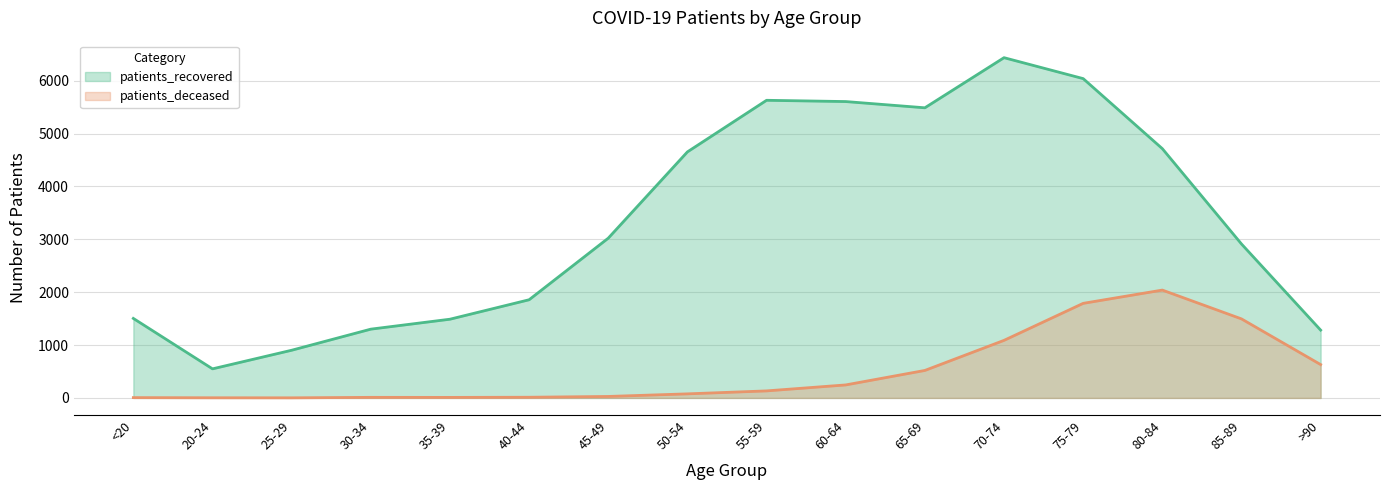

What is the difference between the patients_deceased values at 25-29 and 60-64?

244